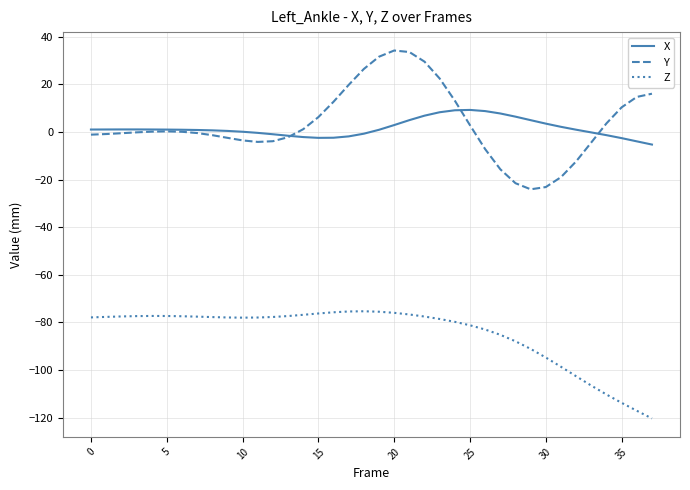

True or false: X and Z cross at least once.

False